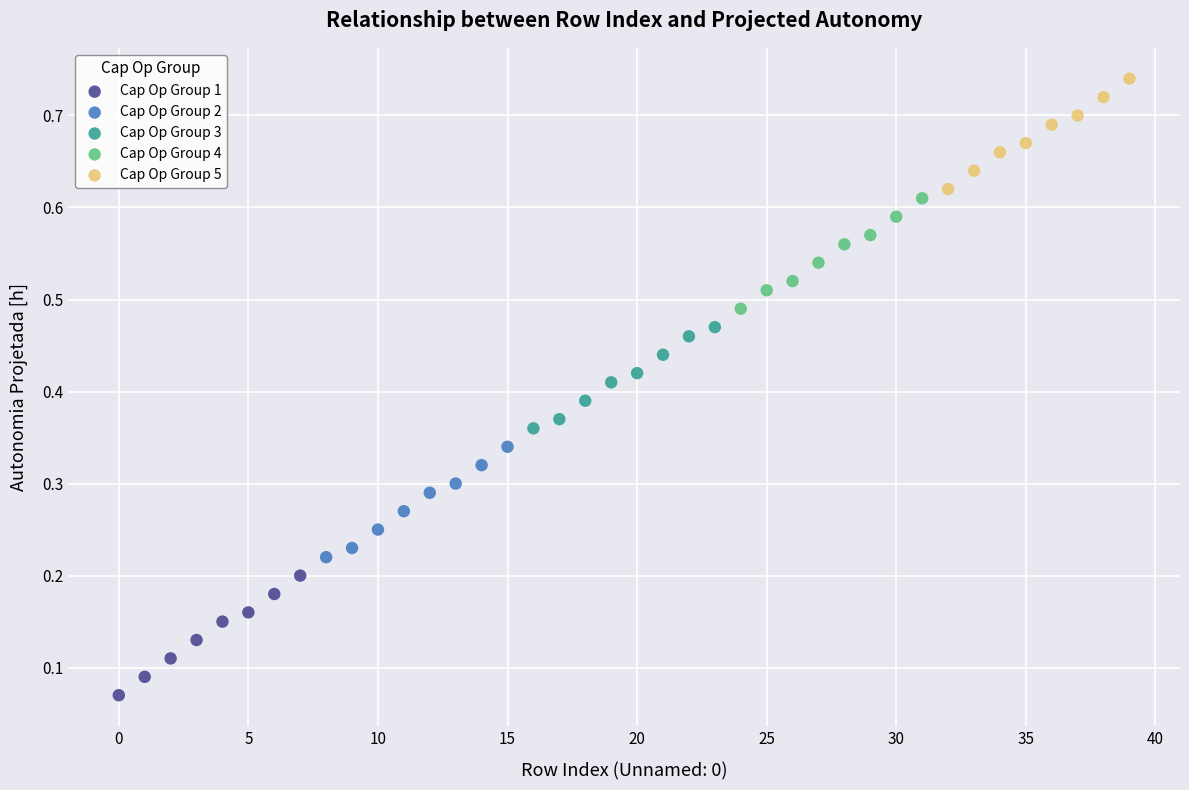

Which series has the widest spread of Y values?

Cap Op Group 1